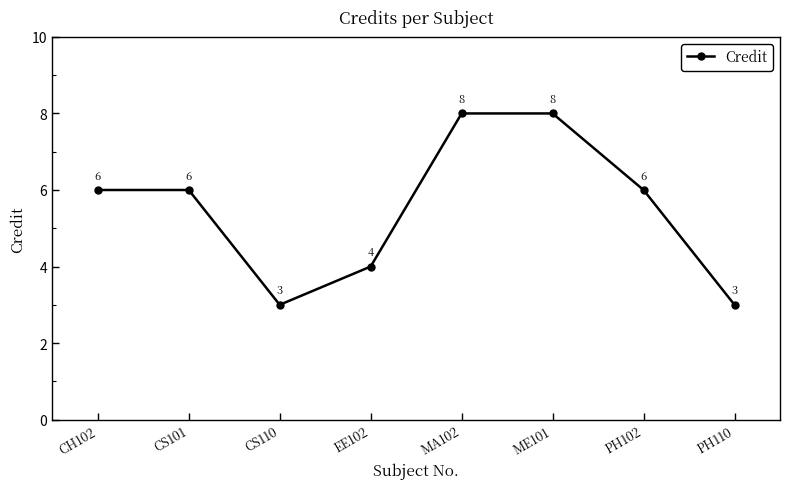

What is the approximate value at CS101?

6